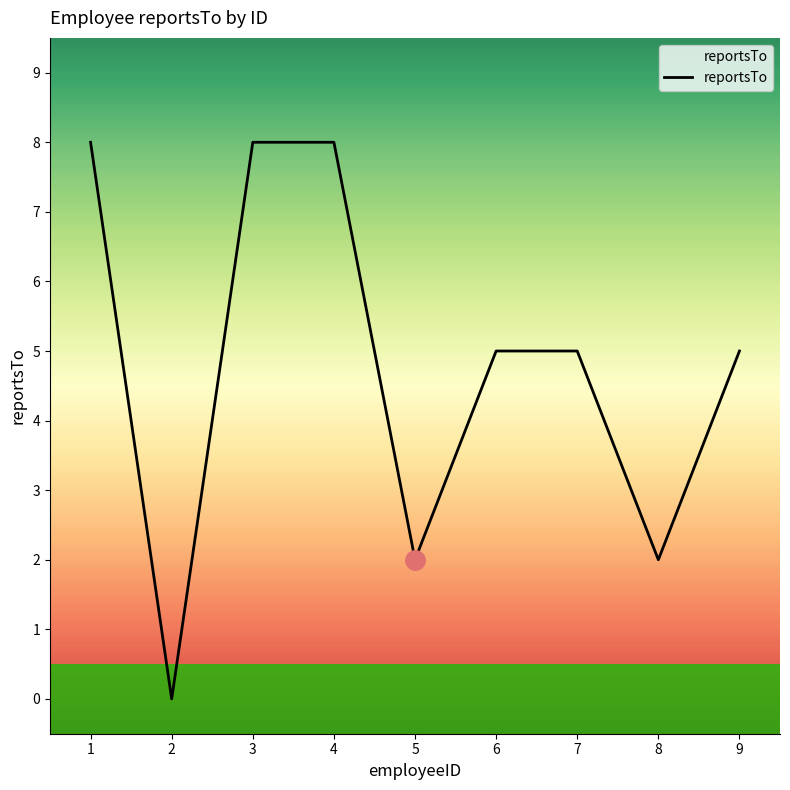

True or false: the data shows 0 at 2.

True